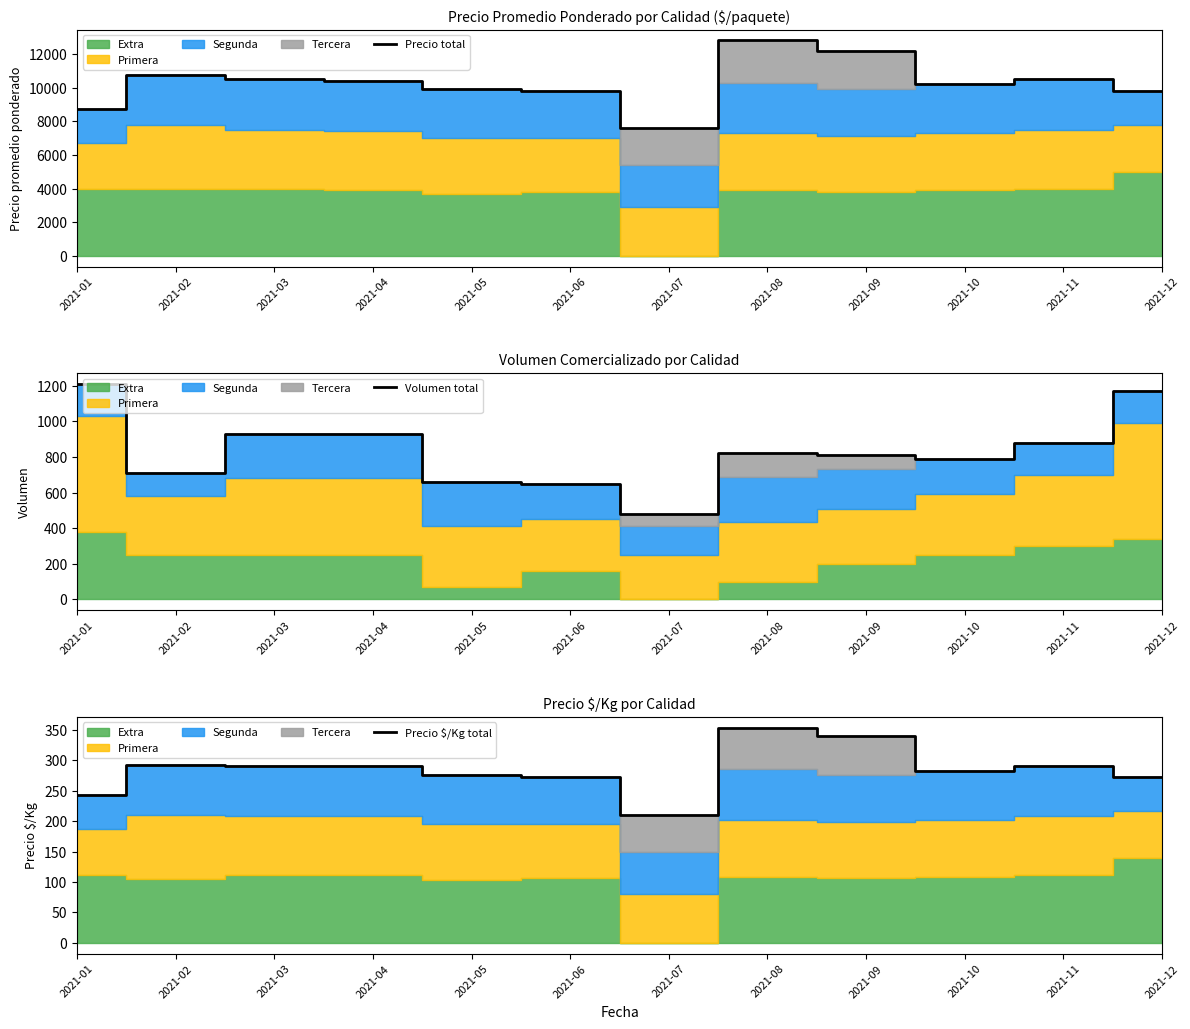

Reading left to right, transcribe all the data shown in this chart.

Precio total: 8731	10773	10500	10400	9900	9800	7600	12801	12200	10200	10500	9769
Volumen total: 1210	710	930	930	660	650	480	820	810	790	880	1170
Precio $/Kg total: 243	293	291	291	276	273	211	354	340	283	291	272